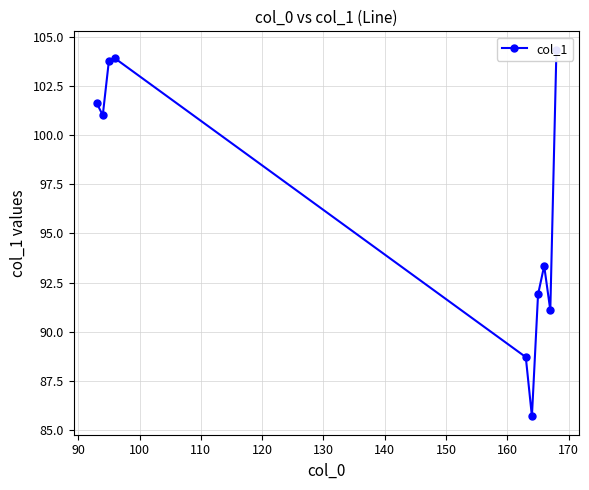

What is the value of the 7th point from the left?

91.9